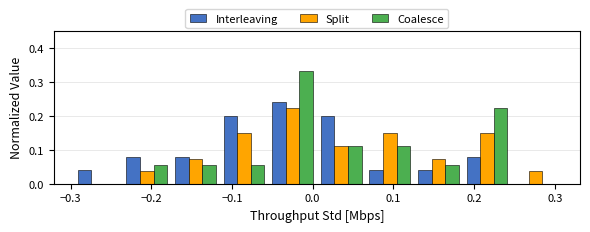

Reading left to right, list every range on the x-axis with the height of the bar of each series over it. Neither the bar edges nor the heights are printed on the chart, so give them approximately, as read against the axes.

-0.30 to -0.24: Interleaving=0.04	Split=0	Coalesce=0
-0.24 to -0.18: Interleaving=0.08	Split=0.04	Coalesce=0.06
-0.18 to -0.12: Interleaving=0.08	Split=0.07	Coalesce=0.06
-0.12 to -0.05: Interleaving=0.20	Split=0.15	Coalesce=0.06
-0.05 to 0.01: Interleaving=0.24	Split=0.22	Coalesce=0.33
0.01 to 0.07: Interleaving=0.20	Split=0.11	Coalesce=0.11
0.07 to 0.13: Interleaving=0.04	Split=0.15	Coalesce=0.11
0.13 to 0.19: Interleaving=0.04	Split=0.07	Coalesce=0.06
0.19 to 0.25: Interleaving=0.08	Split=0.15	Coalesce=0.22
0.25 to 0.31: Interleaving=0	Split=0.04	Coalesce=0